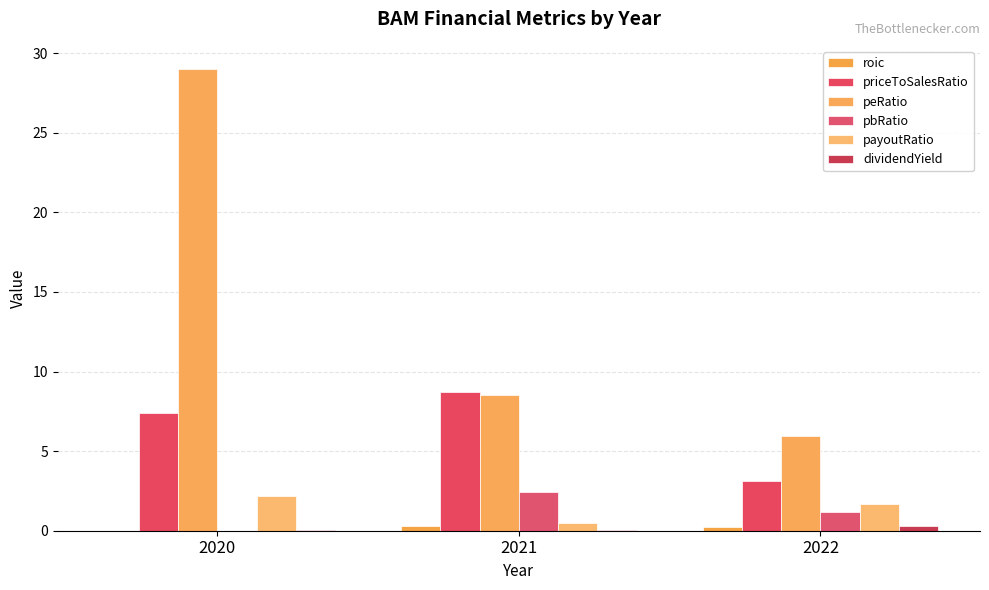

Is the value of pbRatio at 2020 greater than the value of priceToSalesRatio at 2022?

No